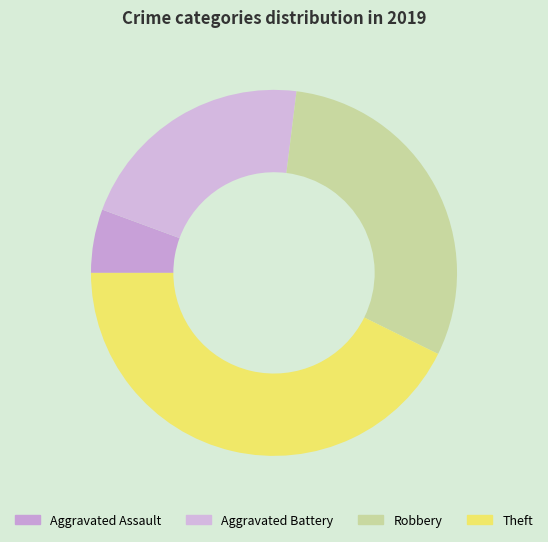

What is the change in value from Aggravated Assault to Theft?

+33